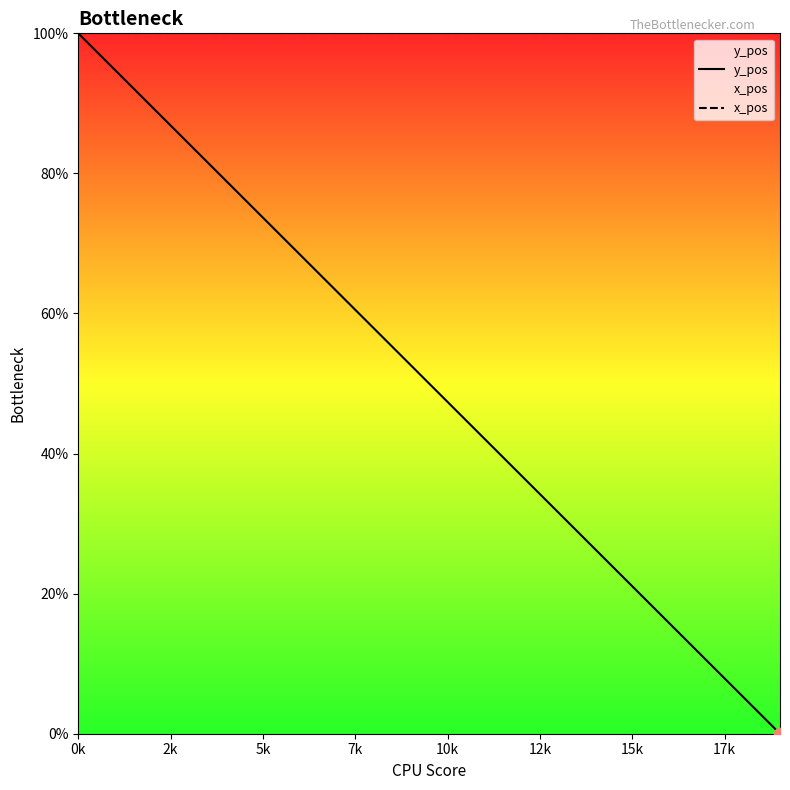

What is the total value across all series at 10k?

147.4